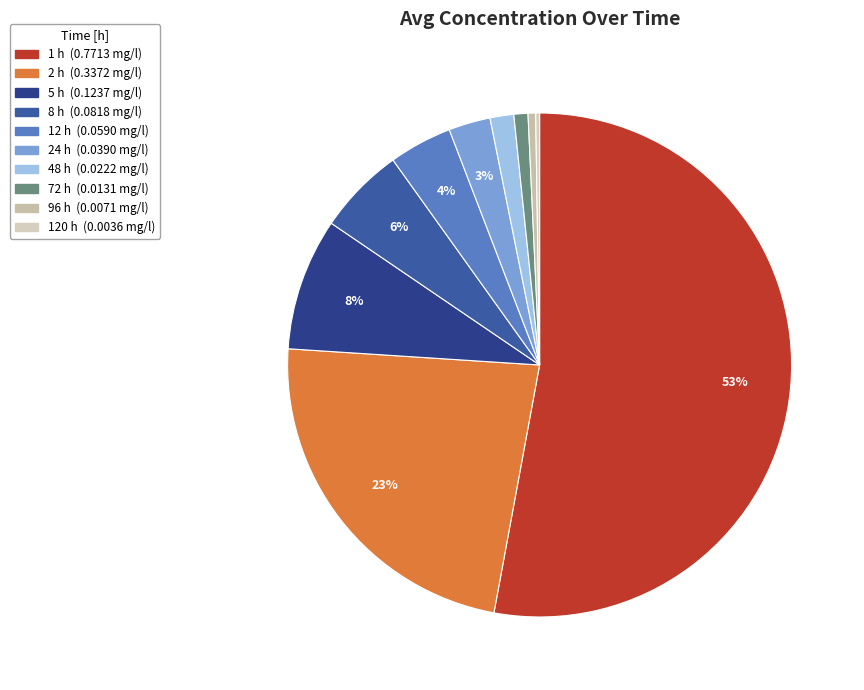

To the nearest percent, what is the combined percentage of 2 h and 48 h?

25%